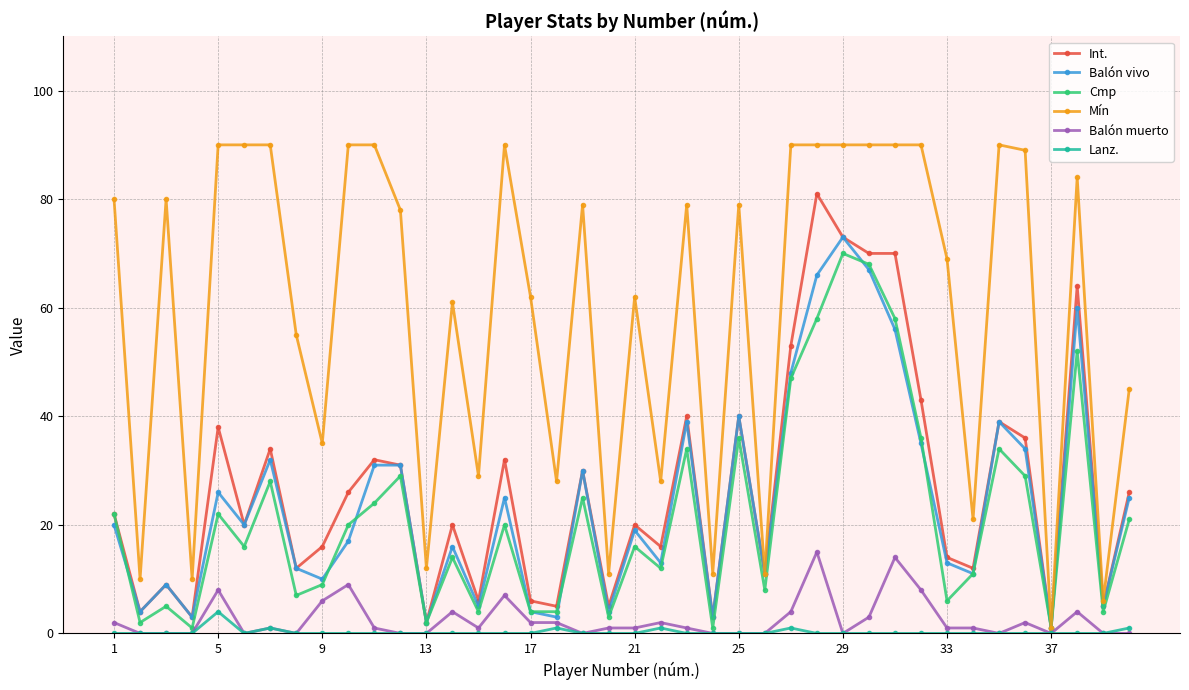

Which series has the largest range (max minus min)?

Mín